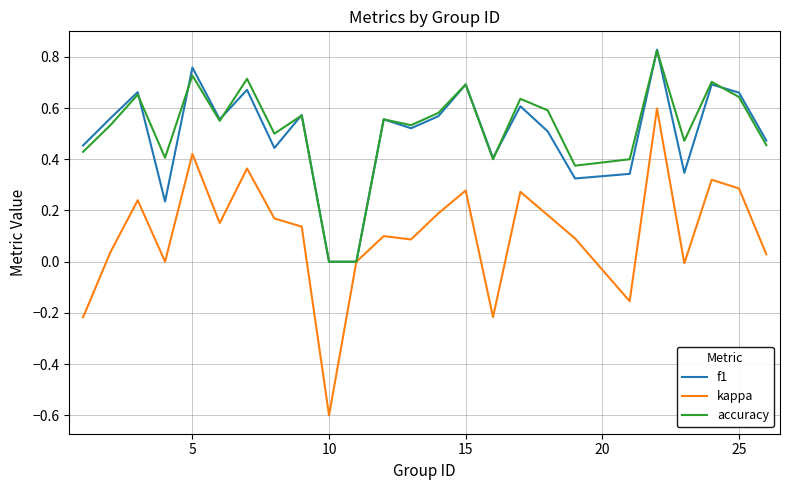

Which series has the largest range (max minus min)?

kappa